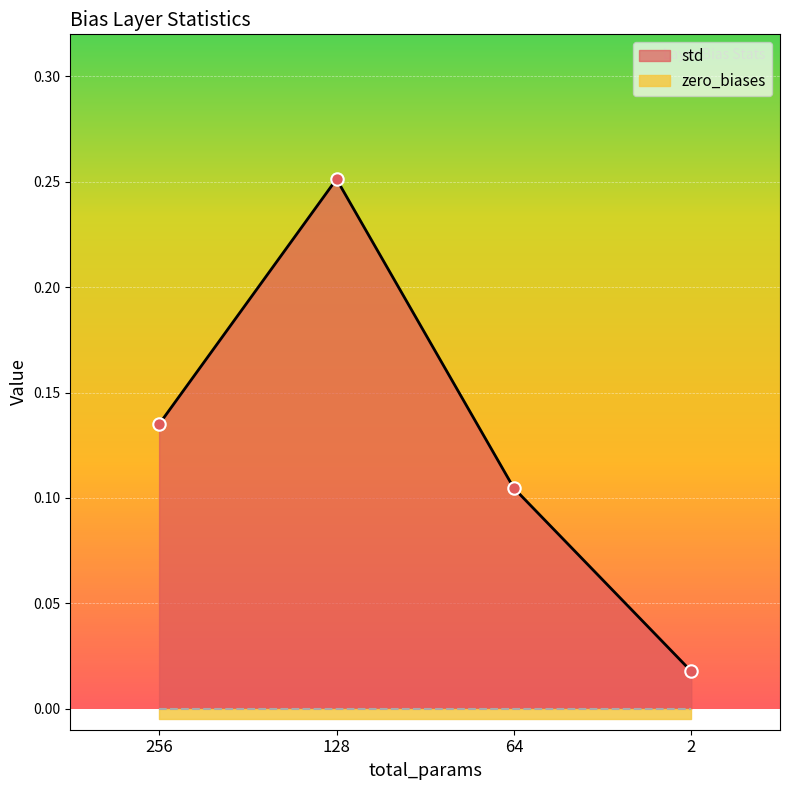

What is the change in value from 128 to 64?

-0.1